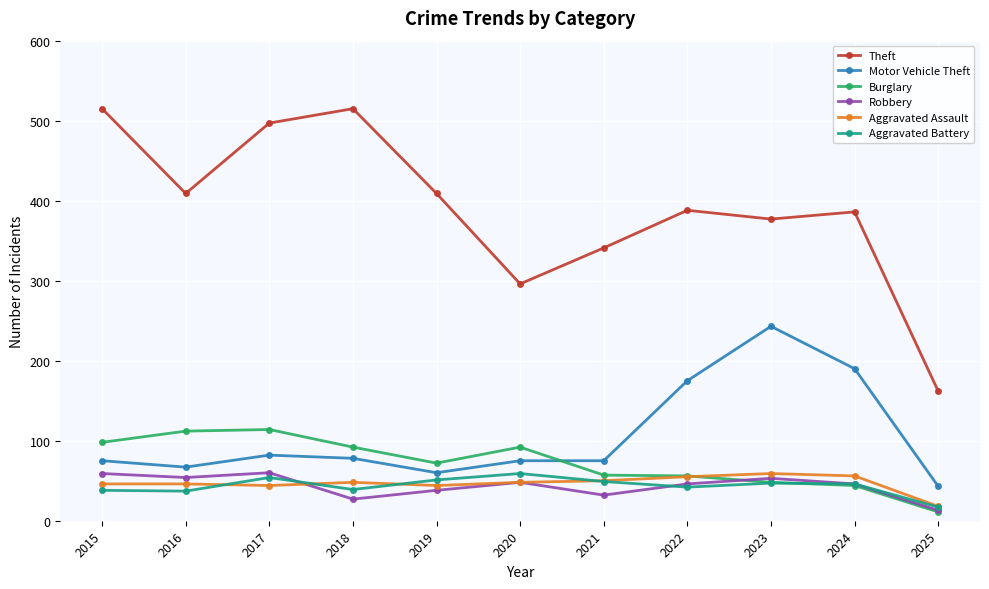

How many series are shown in this chart?

6